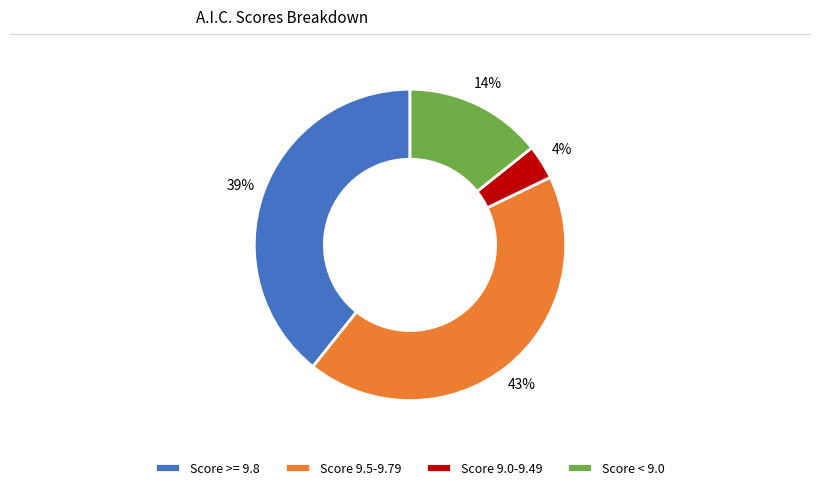

To the nearest percent, what is the difference between the Score 9.5-9.79 and Score < 9.0 slice percentages?

29%